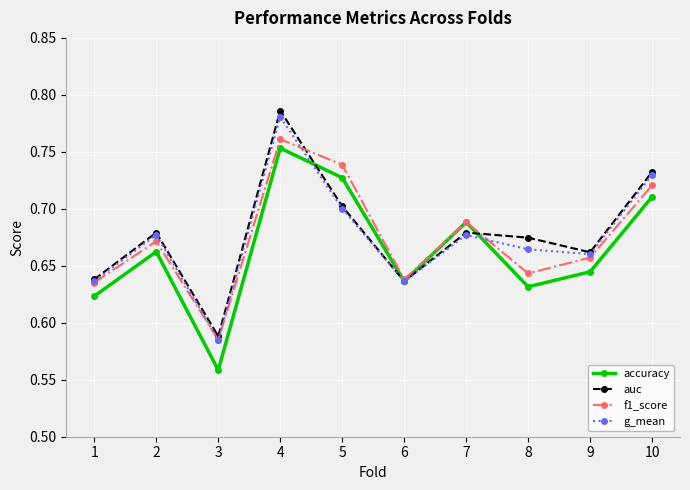

Which series has the largest total across all categories?

auc